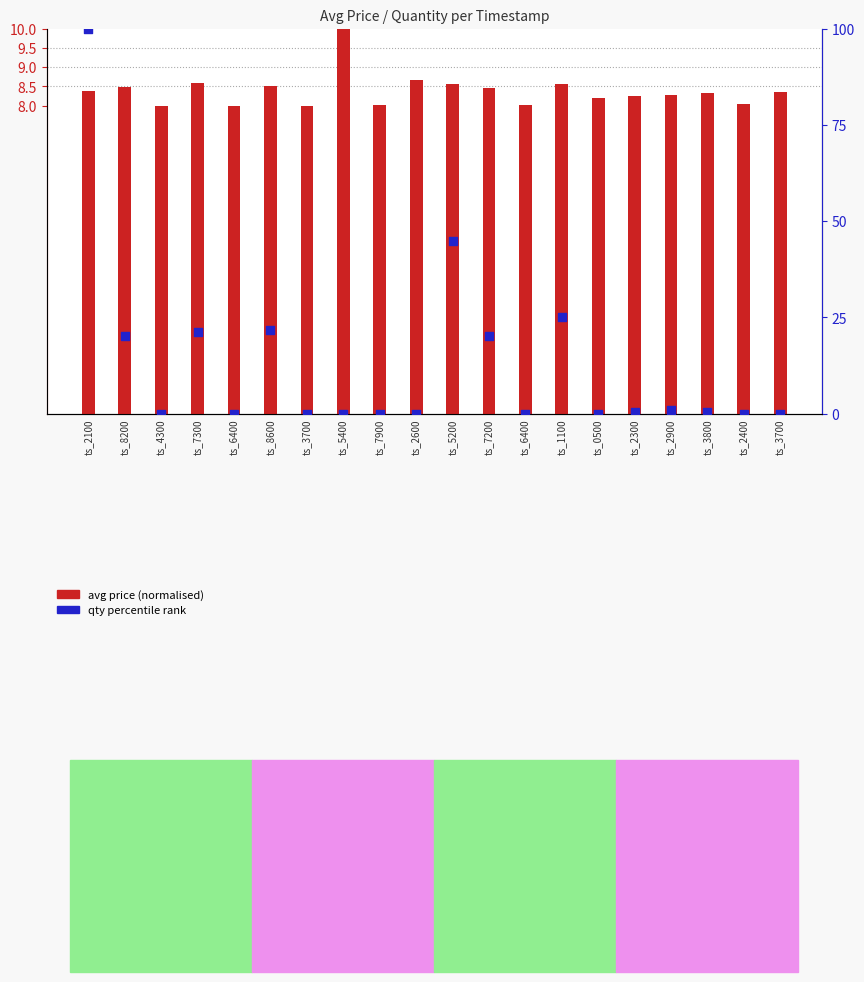

At how many categories does at least one series exceed 24?

3